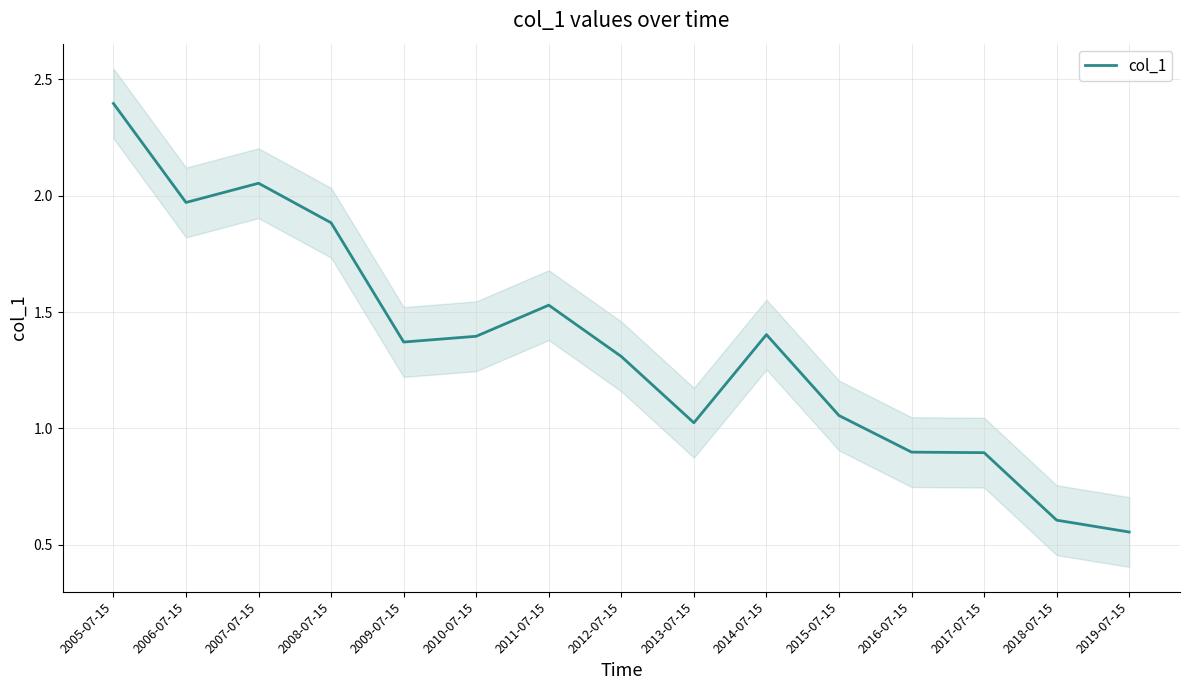

Which has a higher value, 2009-07-15 or 2005-07-15?

2005-07-15